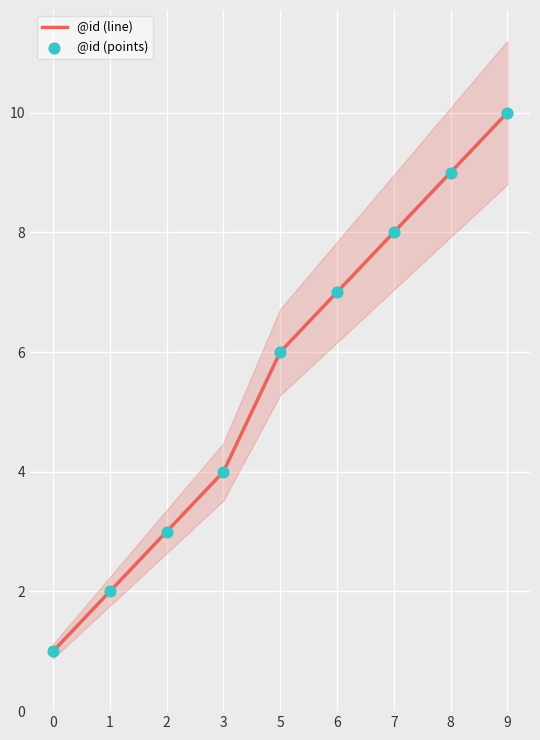

At how many categories does at least one series exceed 6?

4